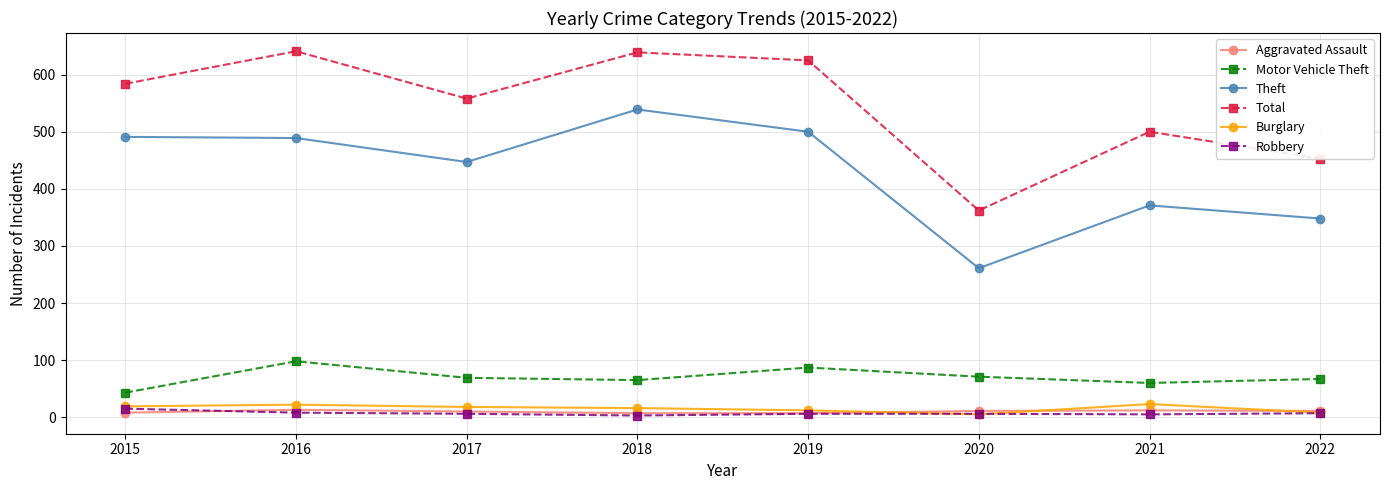

At which label does Aggravated Assault first exceed 11?

2016